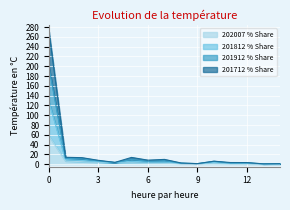

True or false: 202007 % Share has a value of 0.8 at 12.

True